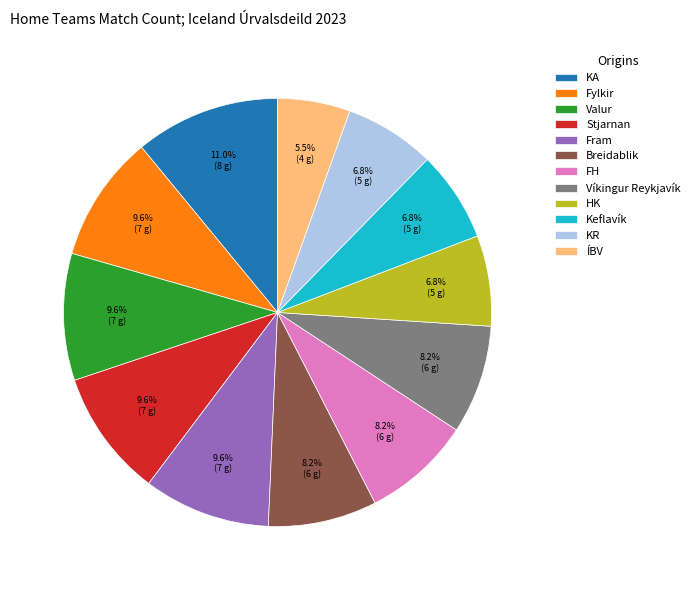

Is there a majority slice in this chart?

No